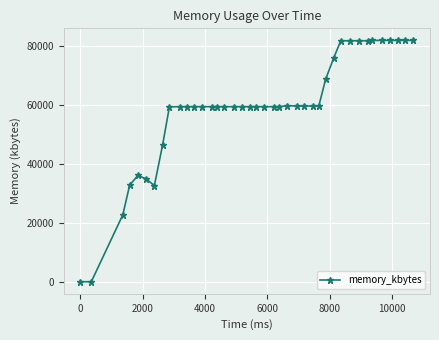

What is the average value?

58902